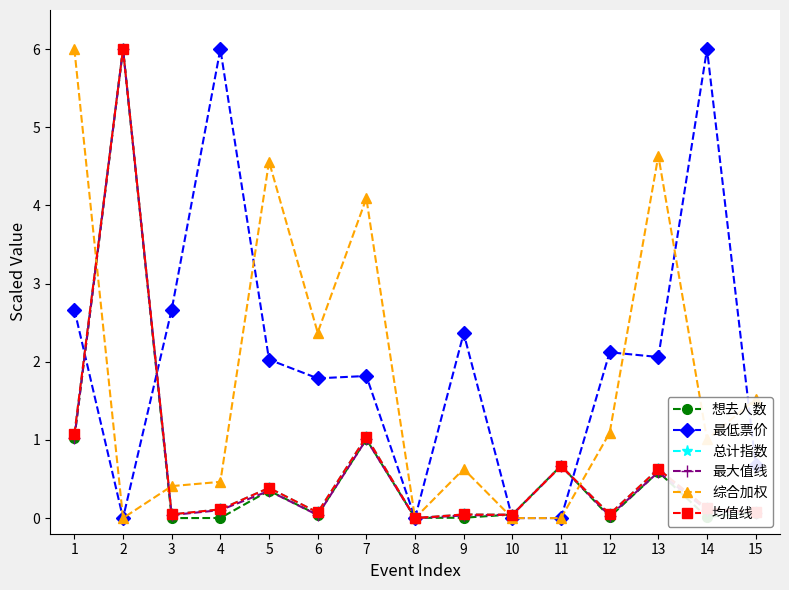

Does the chart have visible grid lines?

No